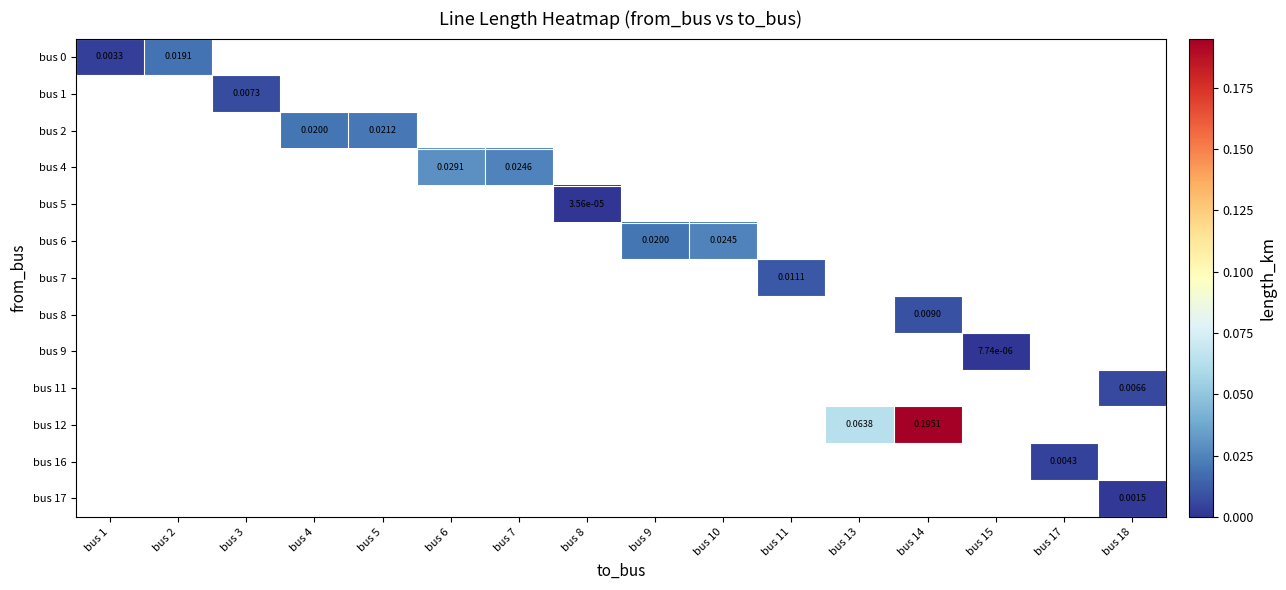

How many values in bus 12 are above zero?

2